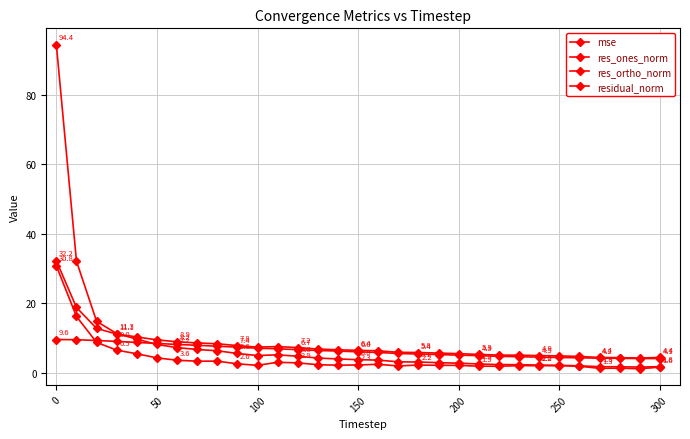

How many lines are shown in the chart?

4